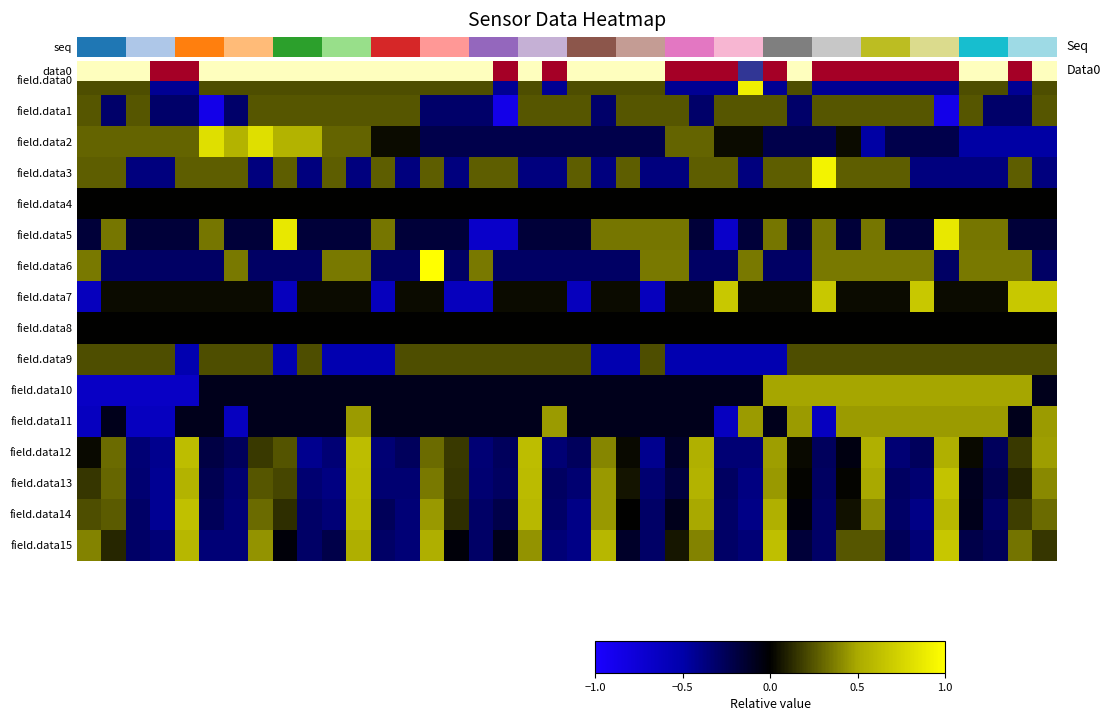

What is the maximum value shown in the chart?

1.0